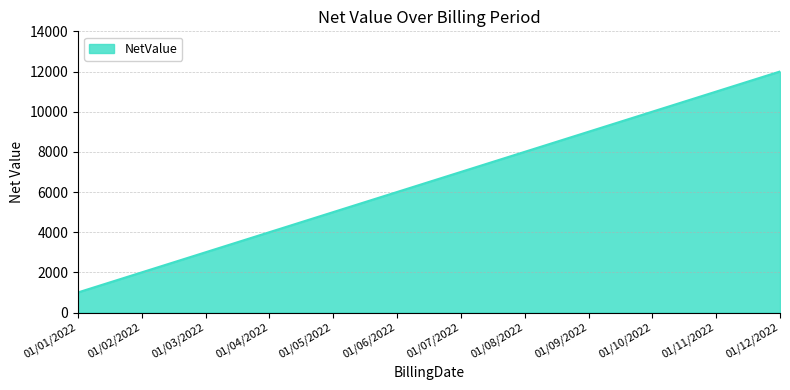

List the labels in order of value, largest first.

01/12/2022, 01/11/2022, 01/10/2022, 01/09/2022, 01/08/2022, 01/07/2022, 01/06/2022, 01/05/2022, 01/04/2022, 01/03/2022, 01/02/2022, 01/01/2022